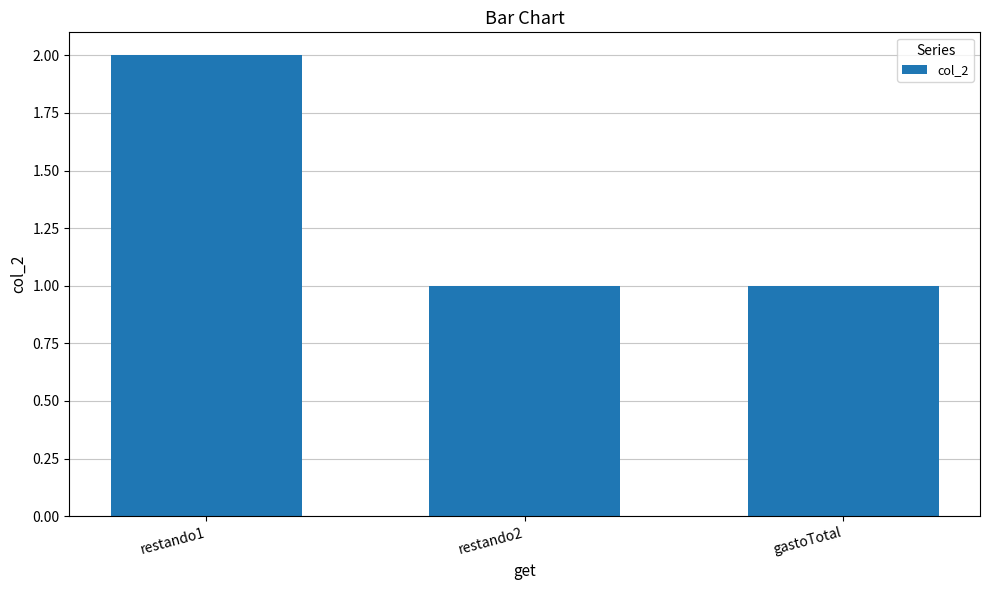

How many data points does each series have?

3